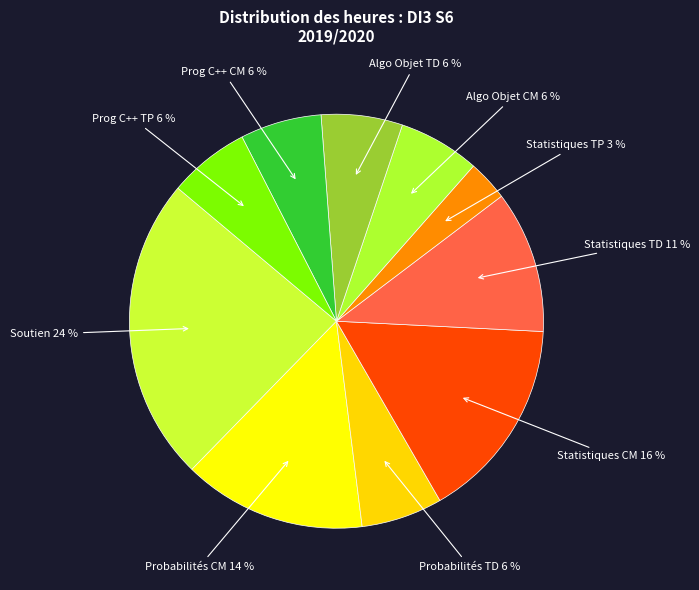

The Statistiques TP 3 % slice represents 10% of the pie. True or false?

False